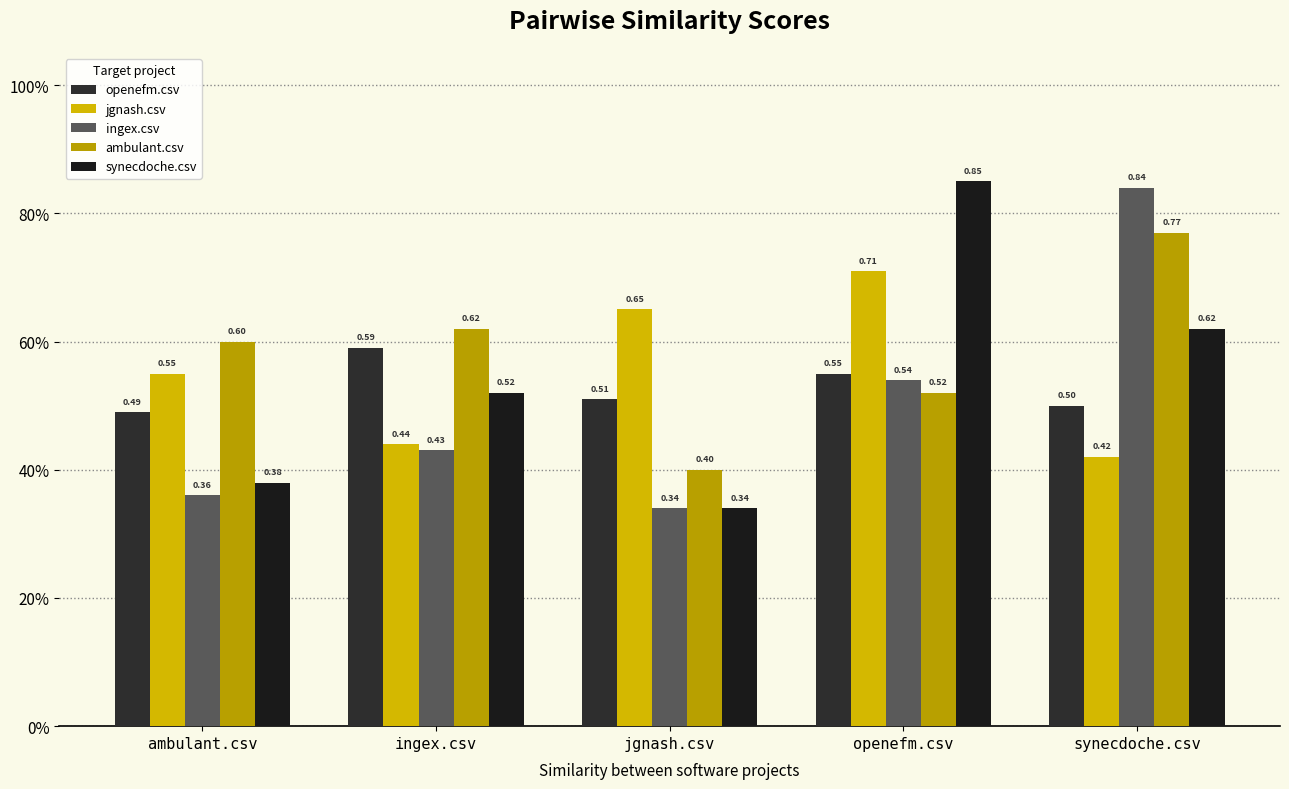

How many distinct data groups are displayed?

5